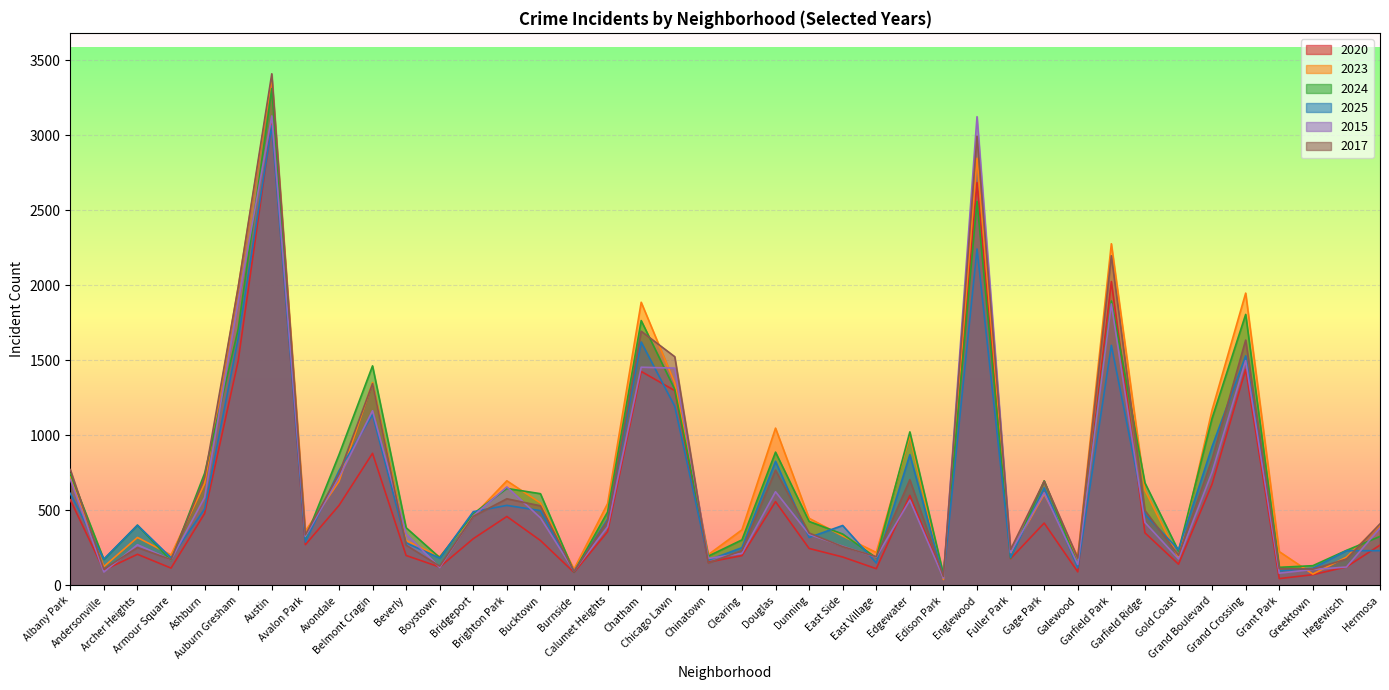

At which category does 2025 reach its first local peak?

Archer Heights